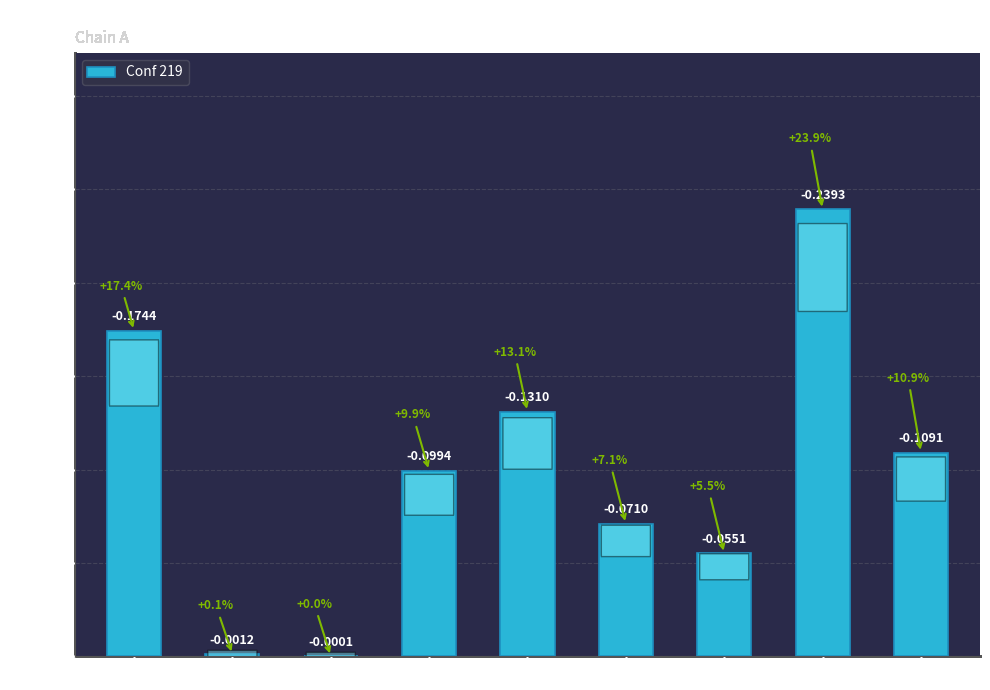

What is the sum of all values?

0.9